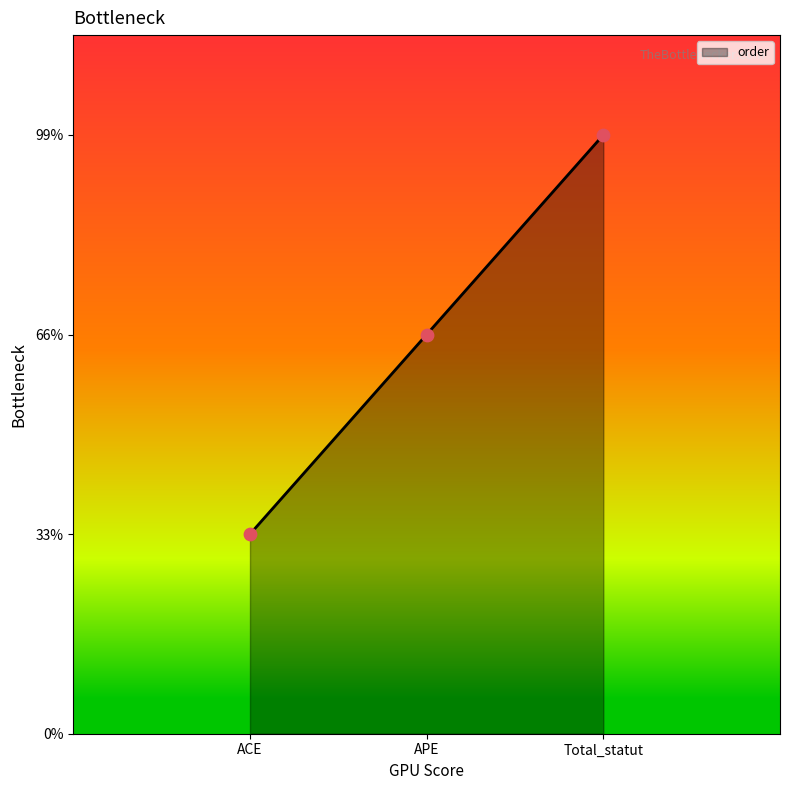

What is the ratio of the value at Total_statut to the value at ACE?

3.0